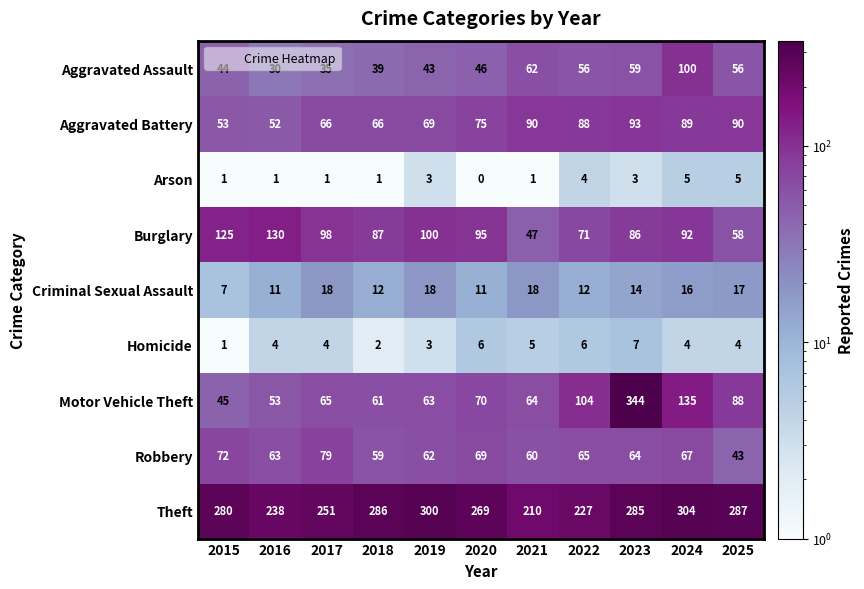

At 2016, list the series in order from largest to smallest.

Theft, Burglary, Robbery, Motor Vehicle Theft, Aggravated Battery, Aggravated Assault, Criminal Sexual Assault, Homicide, Arson